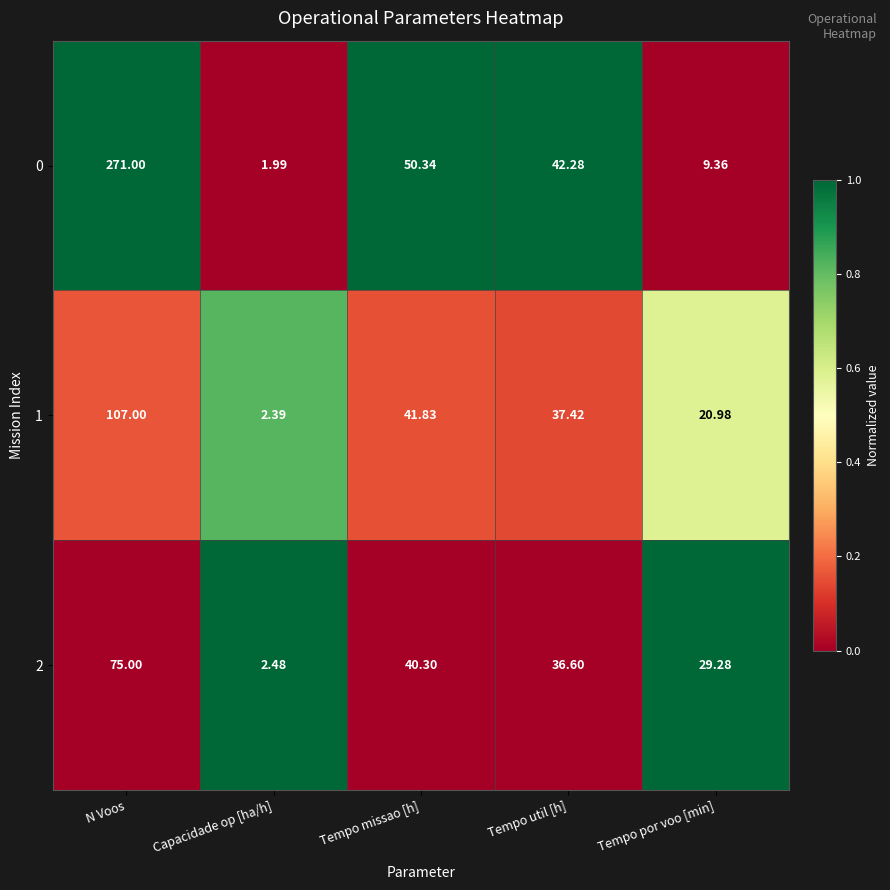

At which label does 2 first exceed 36?

N Voos